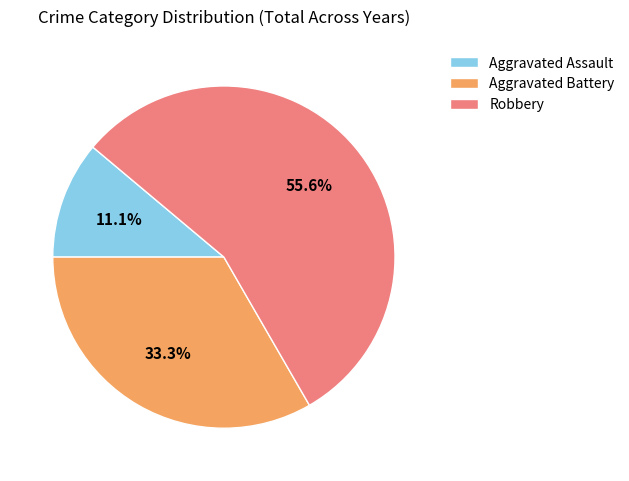

What percentage do Aggravated Assault and Robbery together represent?

66.7%